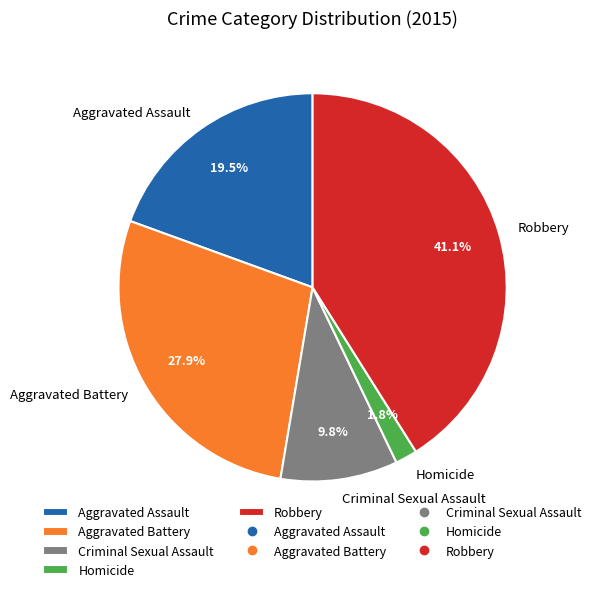

Does any single category account for the majority?

No